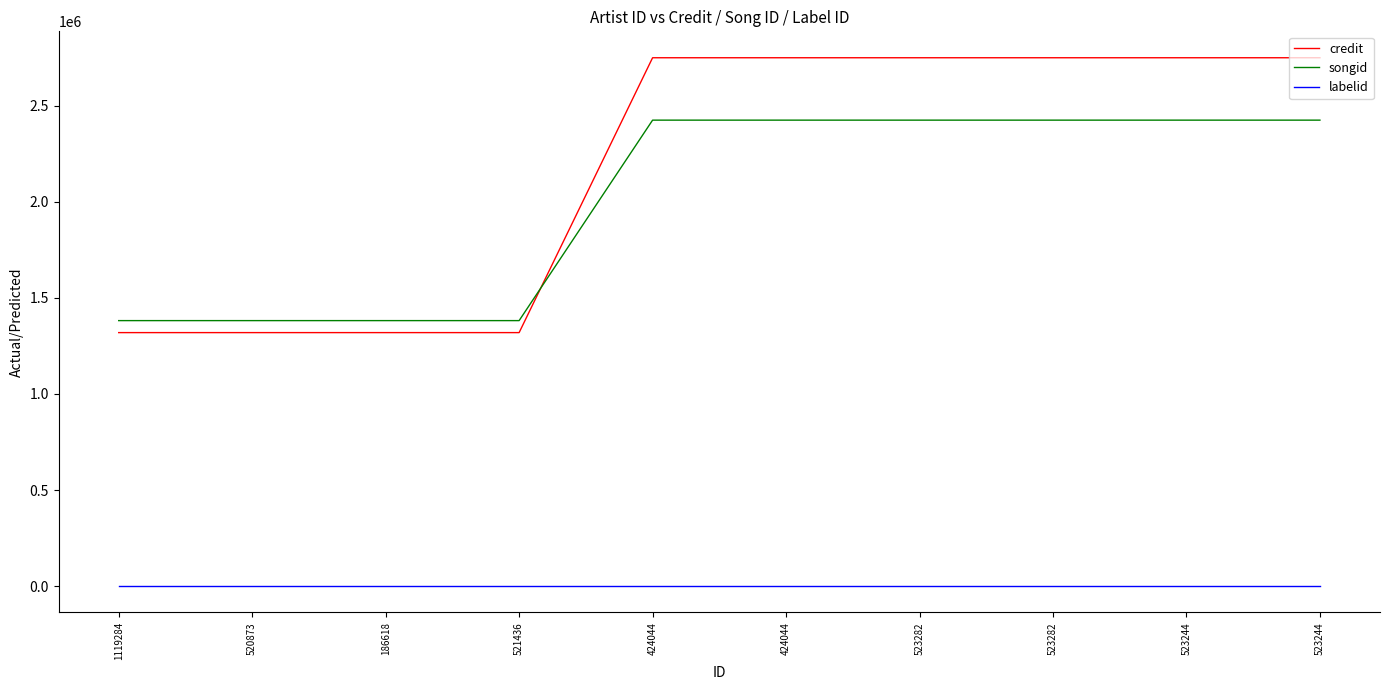

Is it true that songid equals 2423869 at 523244?

True